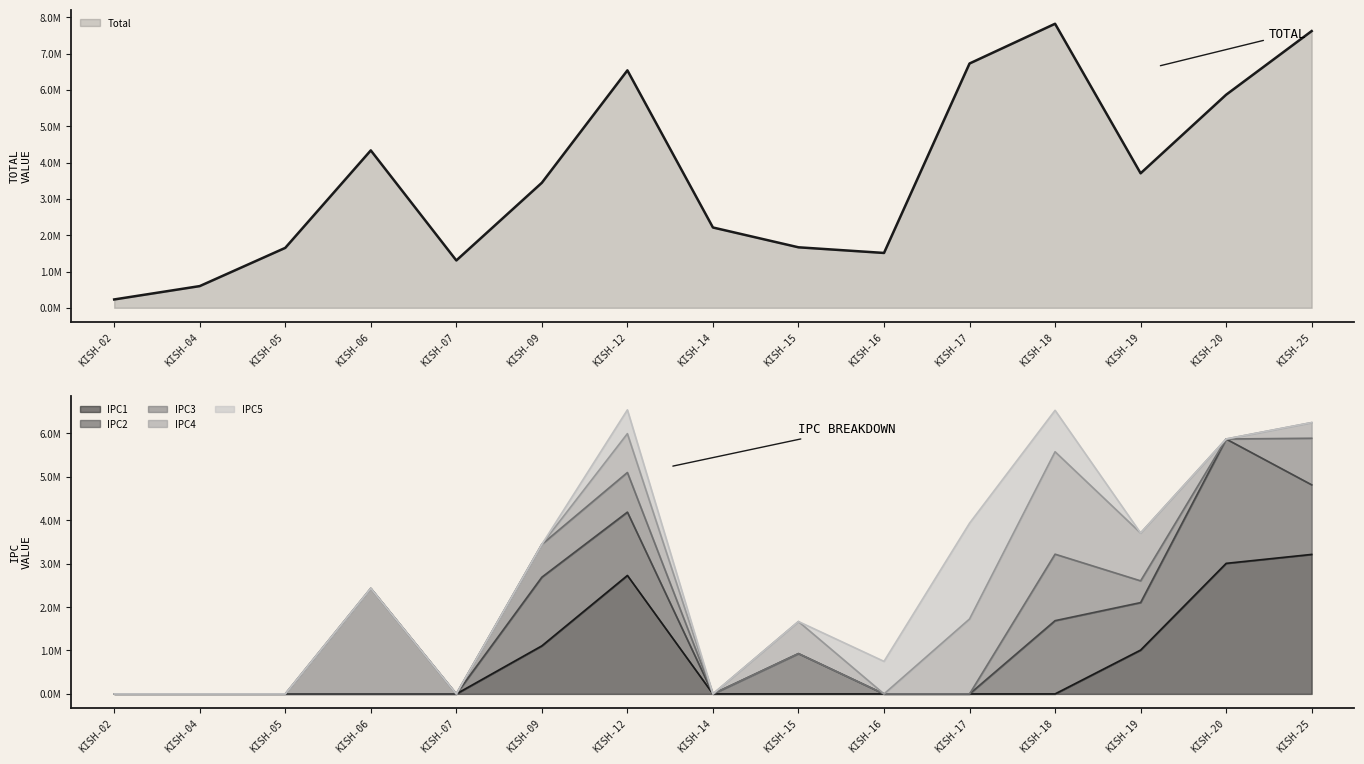

Is it true that IPC4 equals 0.0 at KISH-09?

True